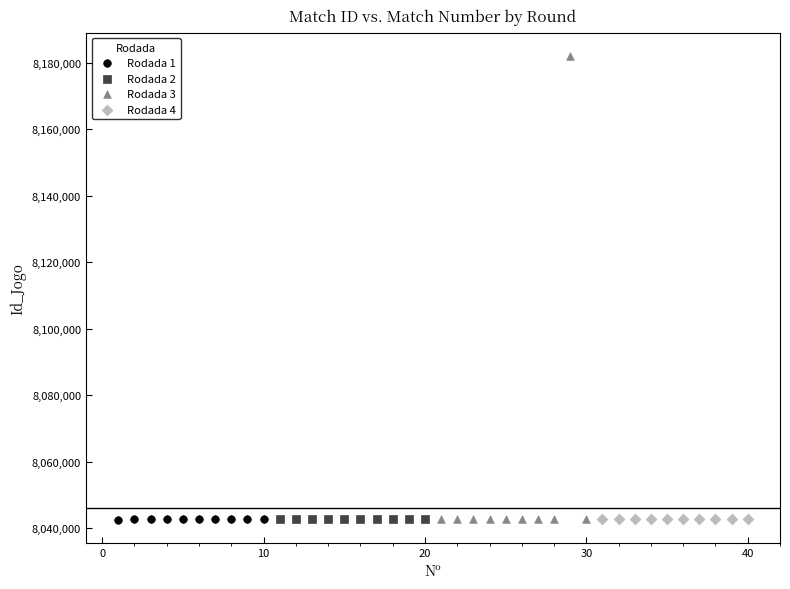

Which series contains the highest Y value?

Rodada 3